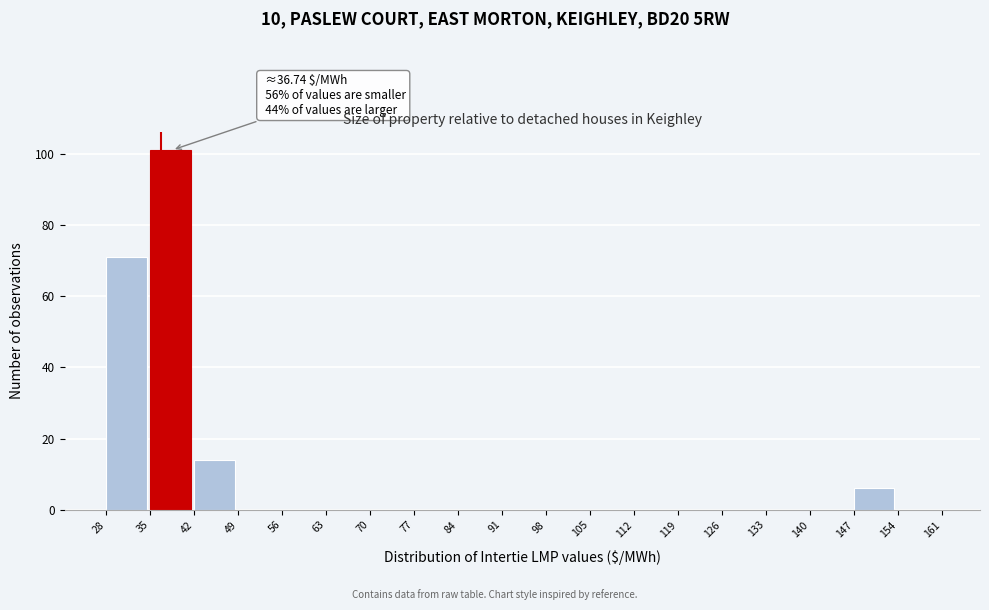

Which range on the x-axis has the tallest bar?

35 to 42